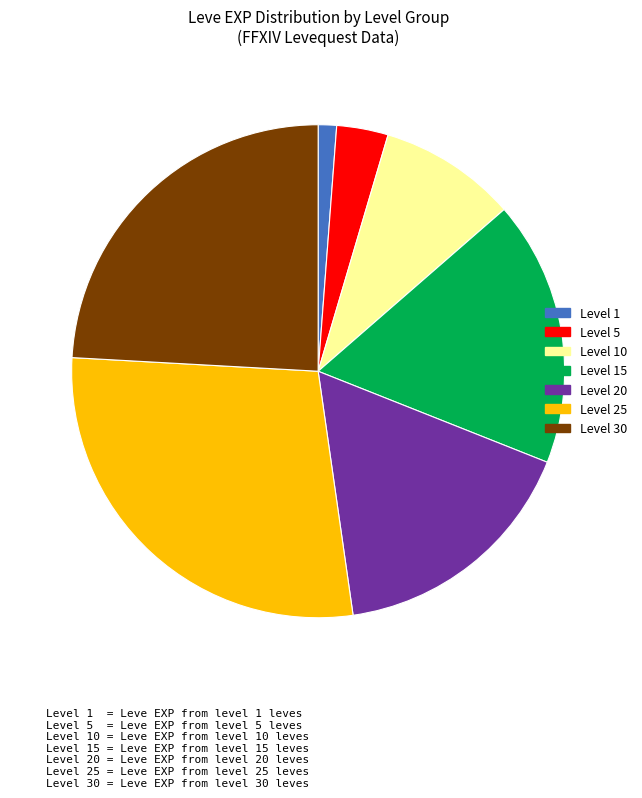

Is there any slice that represents more than half of the pie?

No